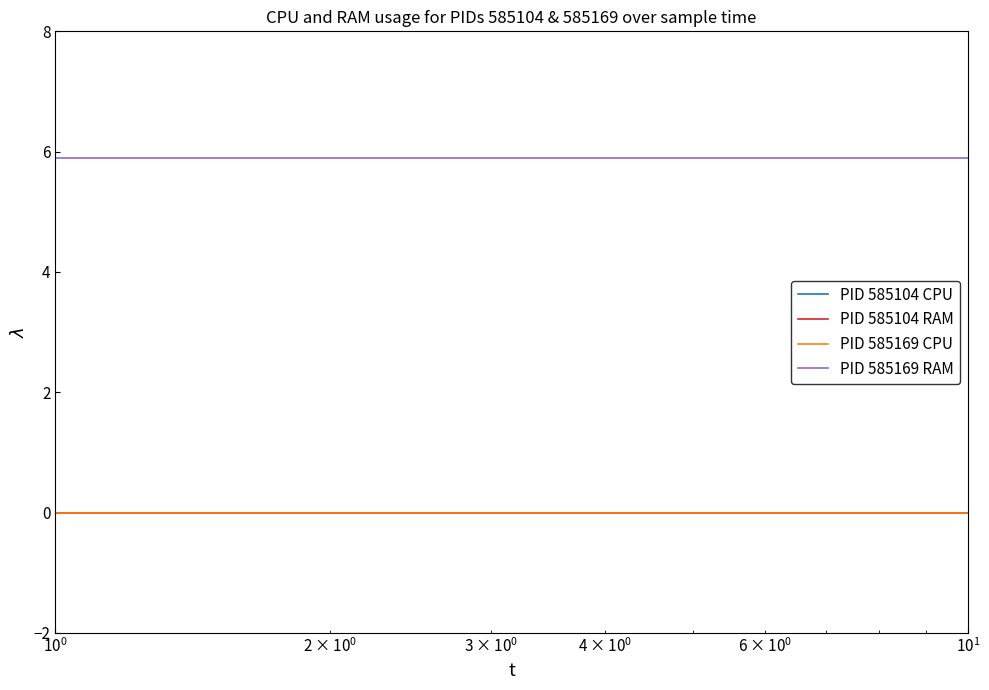

Does the chart display data point markers on the line(s)?

No